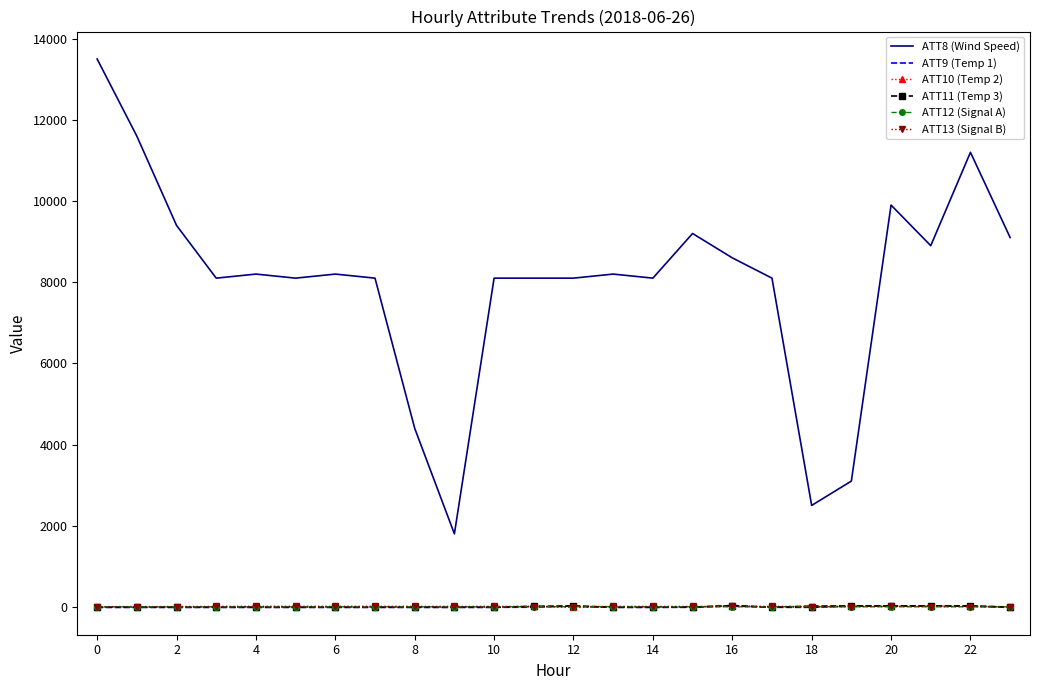

What is the maximum value shown in the chart?

13500.0